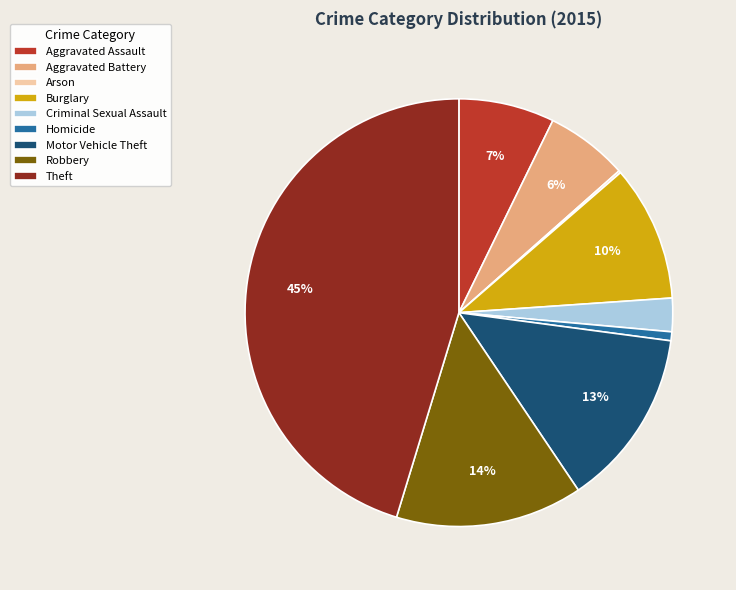

To the nearest percent, what is the average slice percentage?

11%